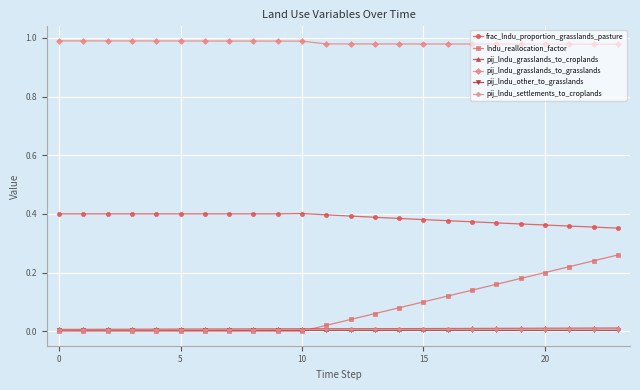

True or false: pij_lndu_other_to_grasslands and frac_lndu_proportion_grasslands_pasture cross at least once.

False